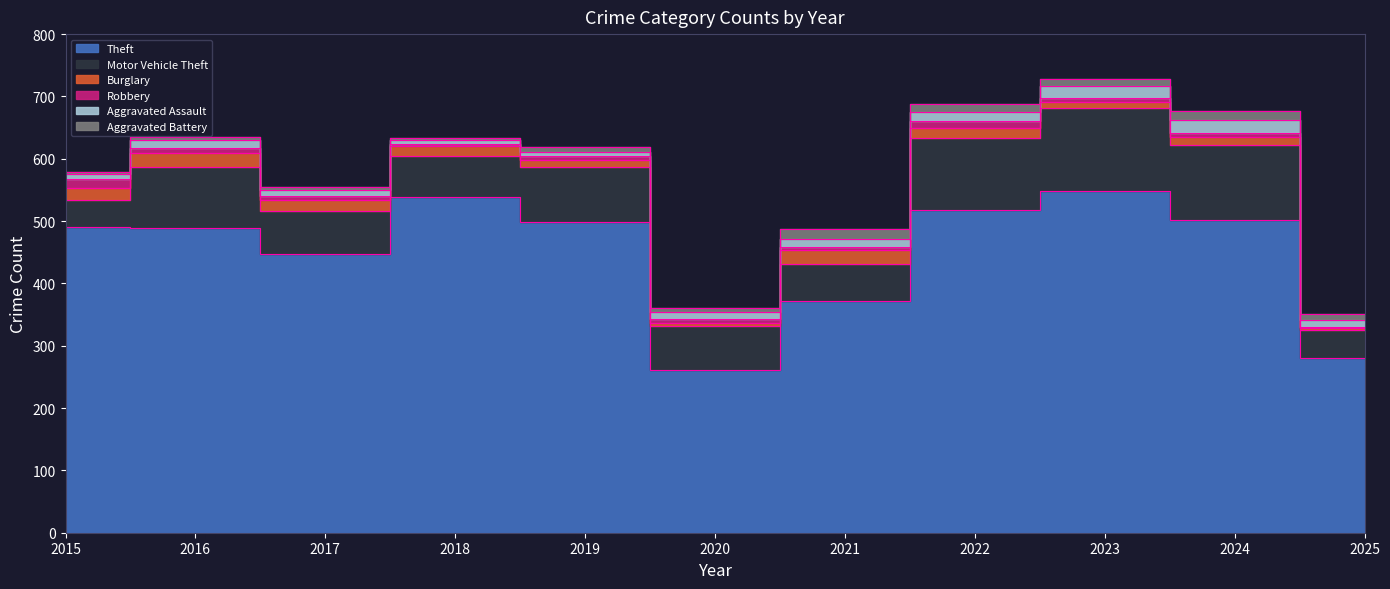

True or false: Aggravated Assault and Motor Vehicle Theft intersect in this chart.

False